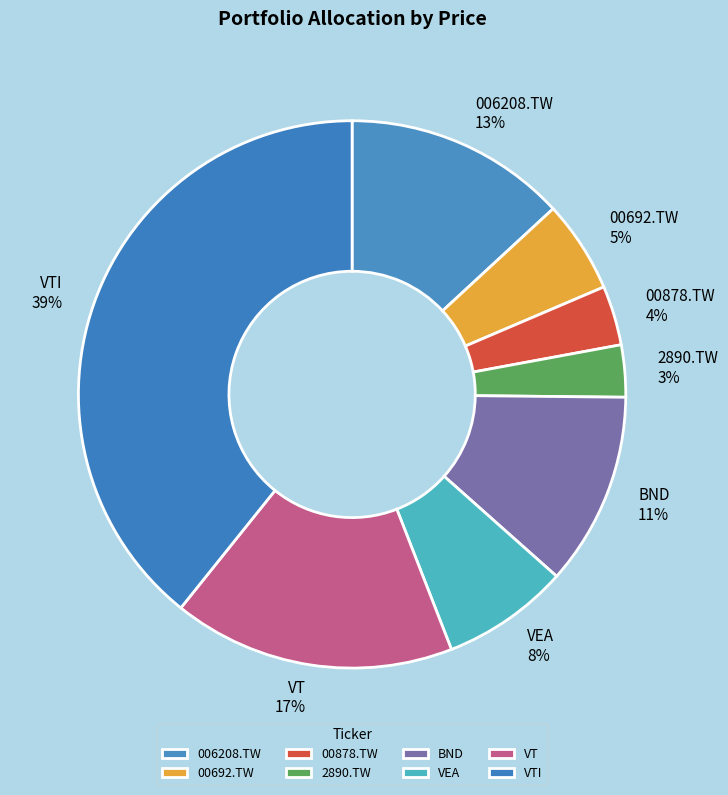

Is it true that 00878.TW is 9% of the pie?

False